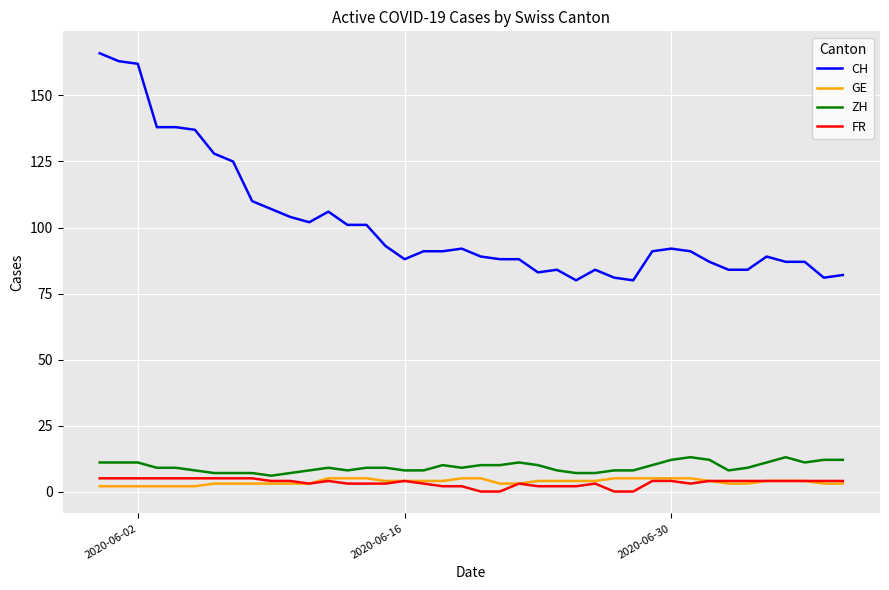

Which series has the widest spread of values?

CH